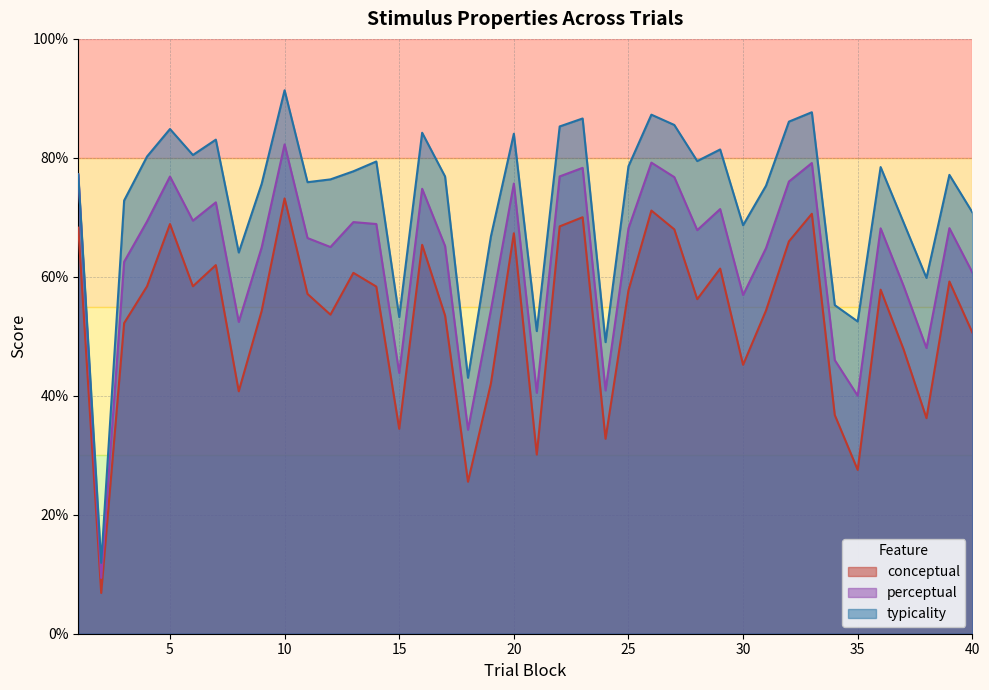

How many data points in conceptual are less than 57?

19